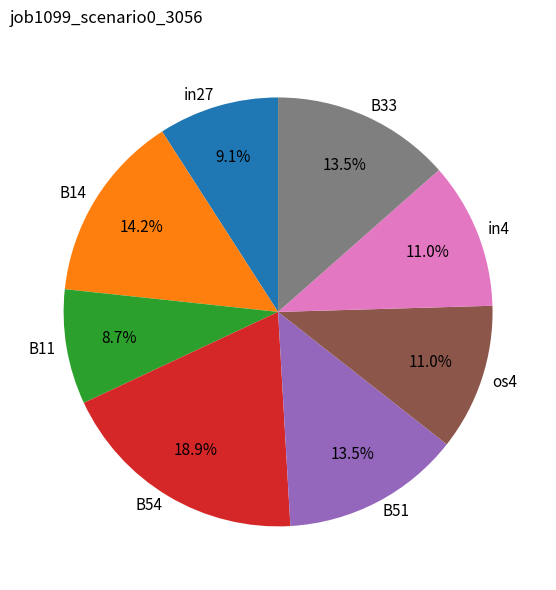

To the nearest percent, what portion does os4 represent?

11%